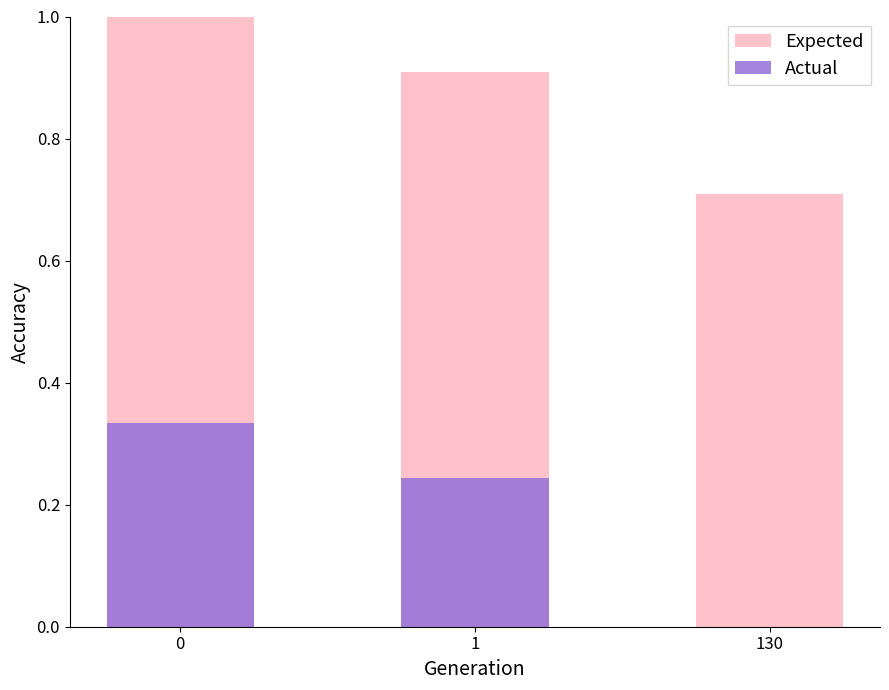

Between 1 and 130, which is larger?

1